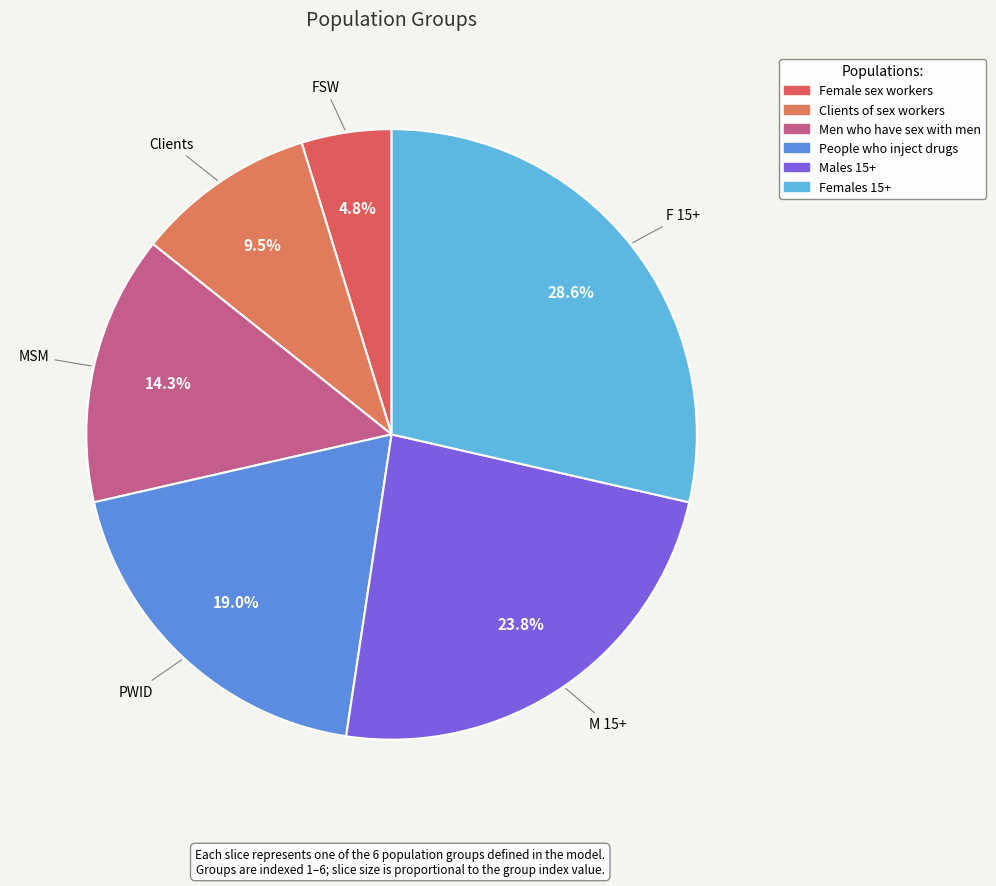

Count the number of slices in the pie.

6